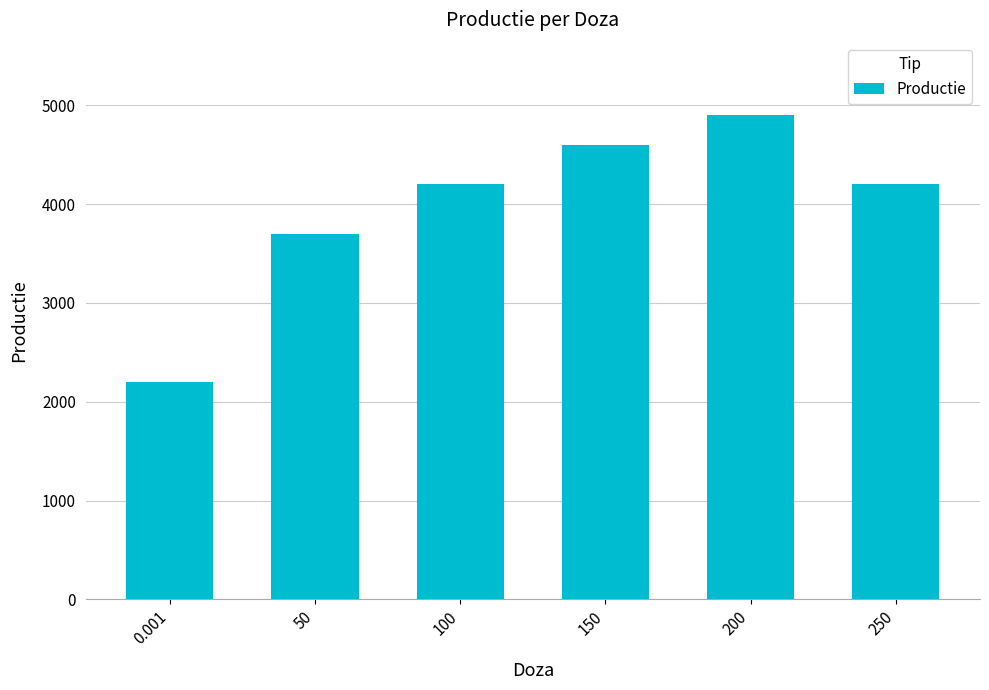

What is the sum of the values at 50 and 100?

7900